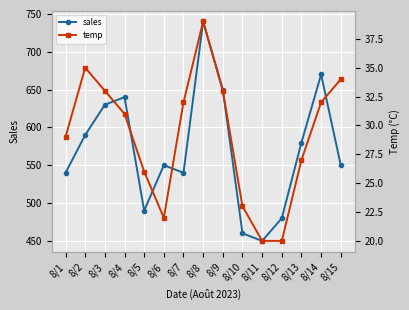

What is the sum of the temp values at 8/12 and 8/13?

47